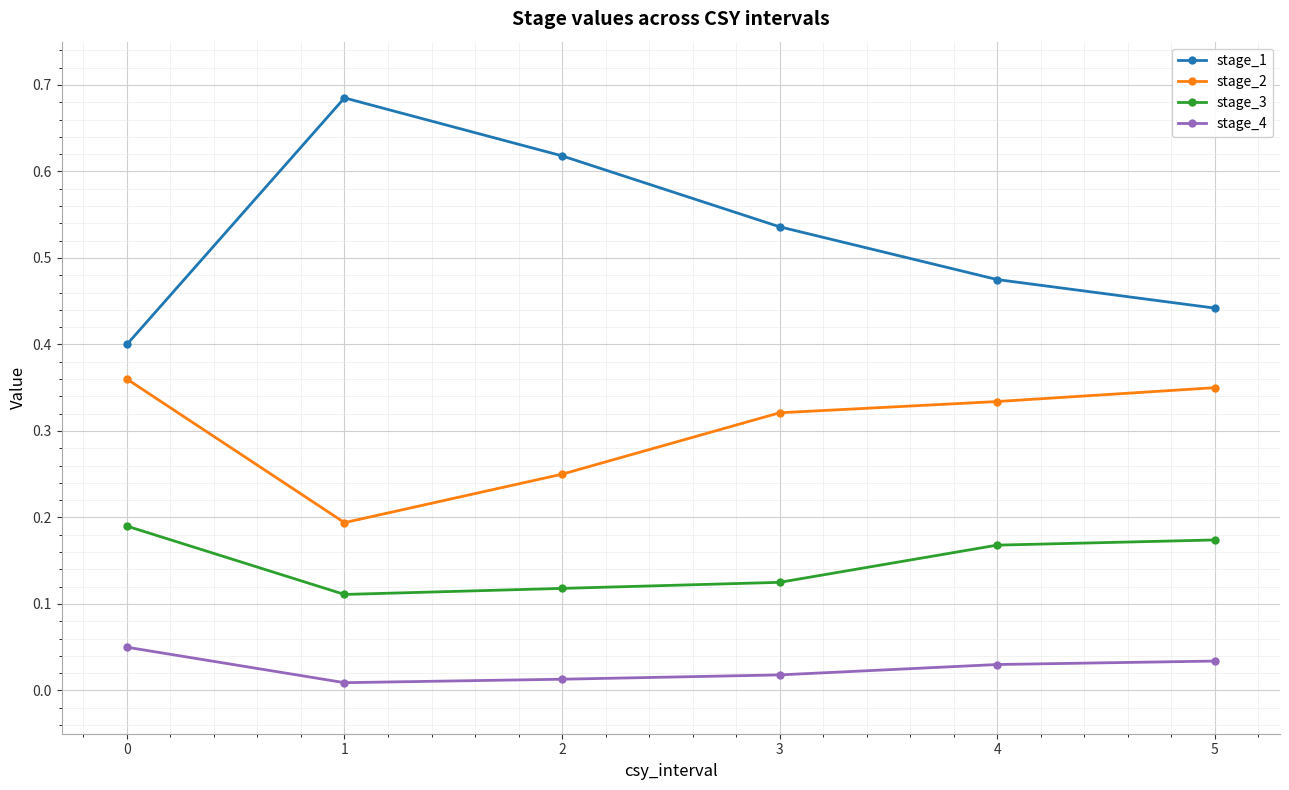

How many stage_1 values are between 0 and 1?

6